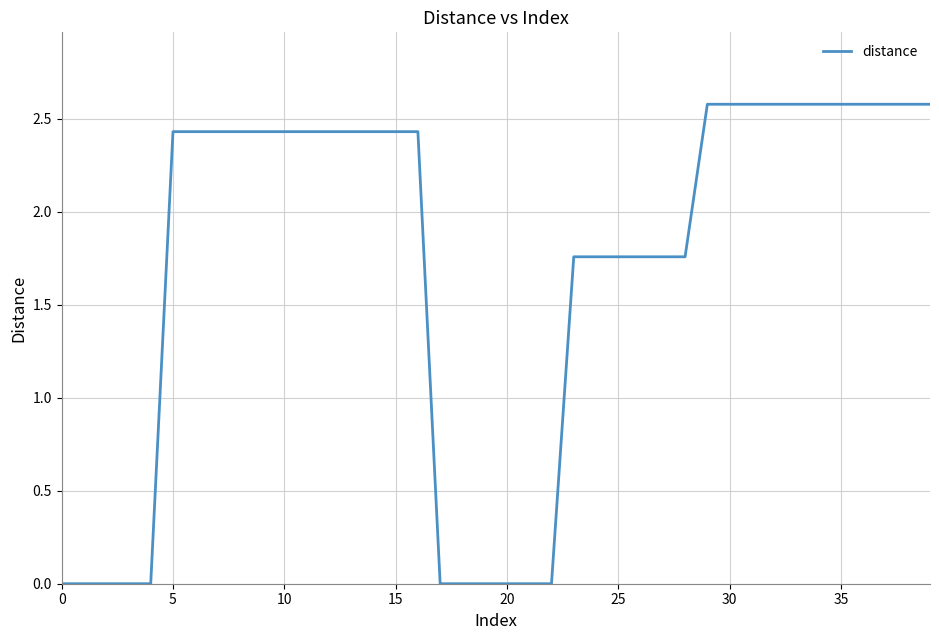

What is the difference between the maximum and minimum values?

2.6